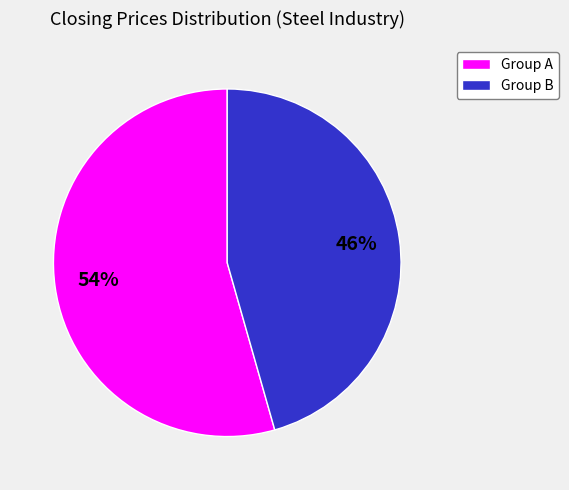

How many slices are in this pie chart?

2